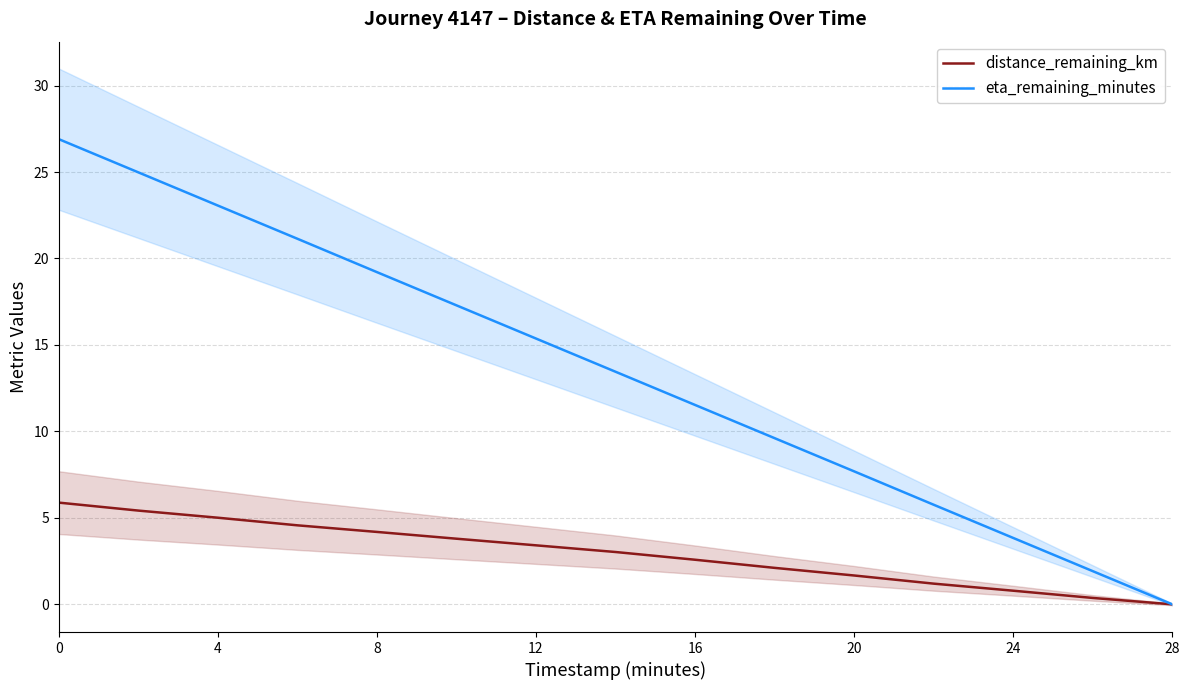

Is it true that distance_remaining_km equals 3.4 at 12?

True